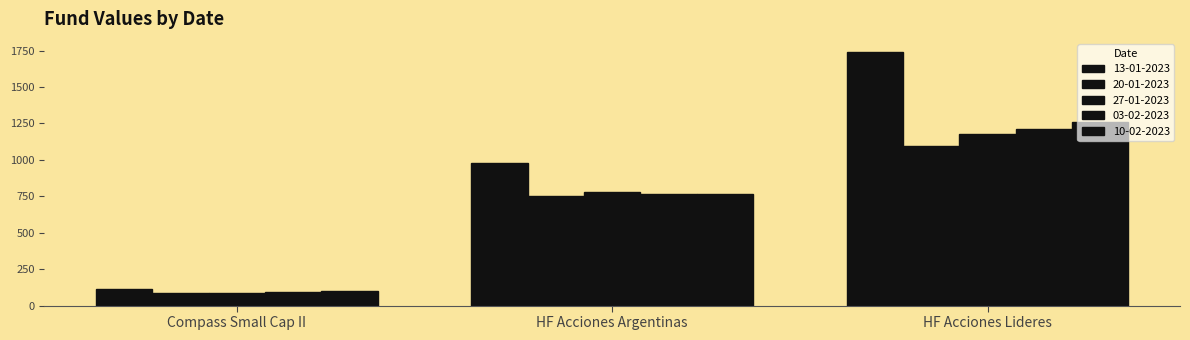

The value of 03-02-2023 at Compass Small Cap II is 139.2. True or false?

False